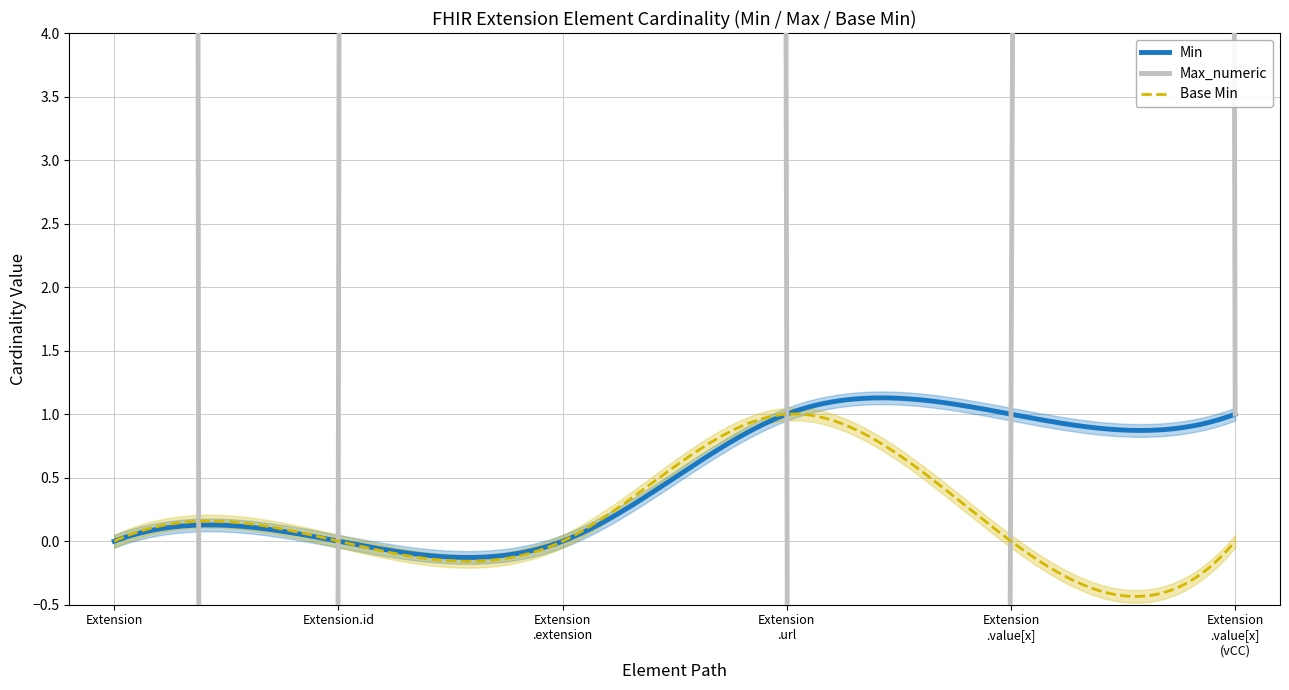

The Min series shows 0 at Extension.value[x]. True or false?

False